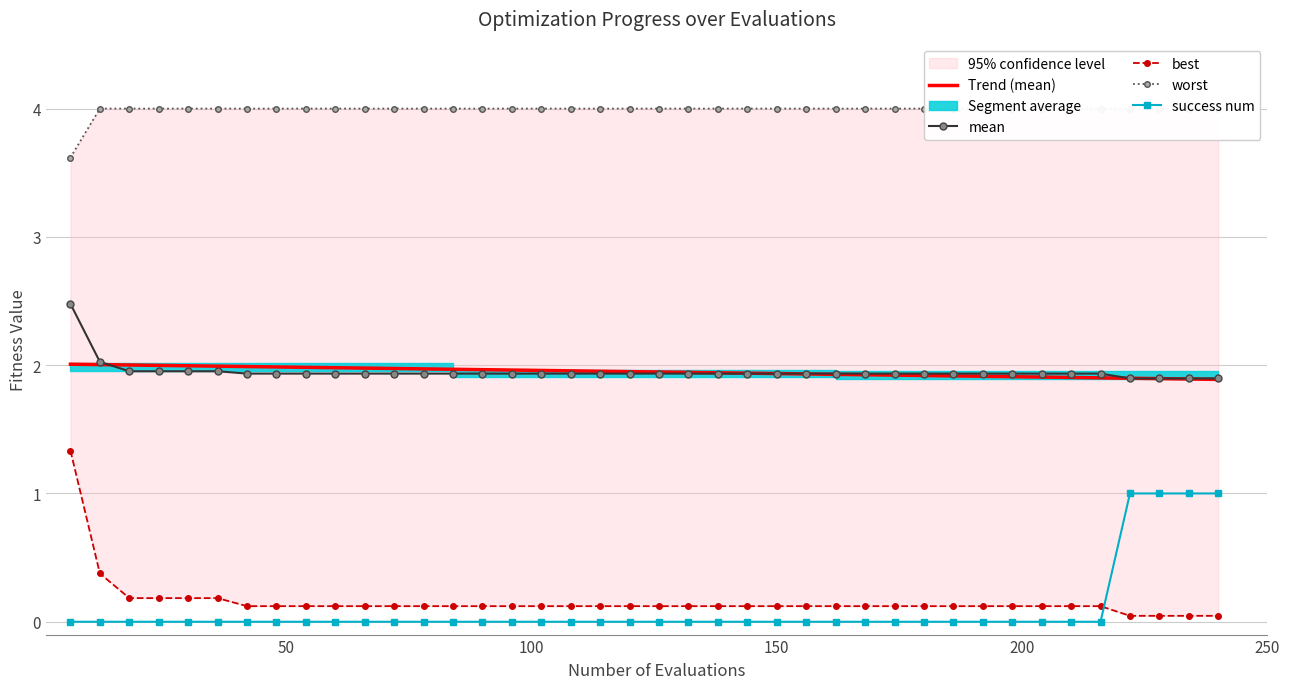

True or false: best has more than 2 points higher than both neighbors.

False